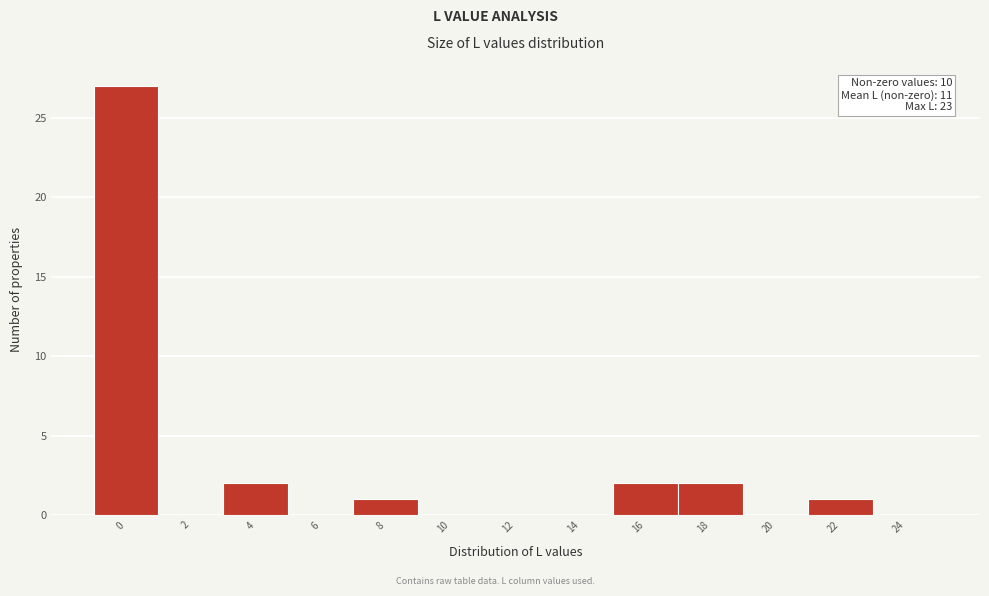

Reading left to right, what are all the values shown in this chart?

0=27	2=0	4=2	6=0	8=1	10=0	12=0	14=0	16=2	18=2	20=0	22=1	24=0